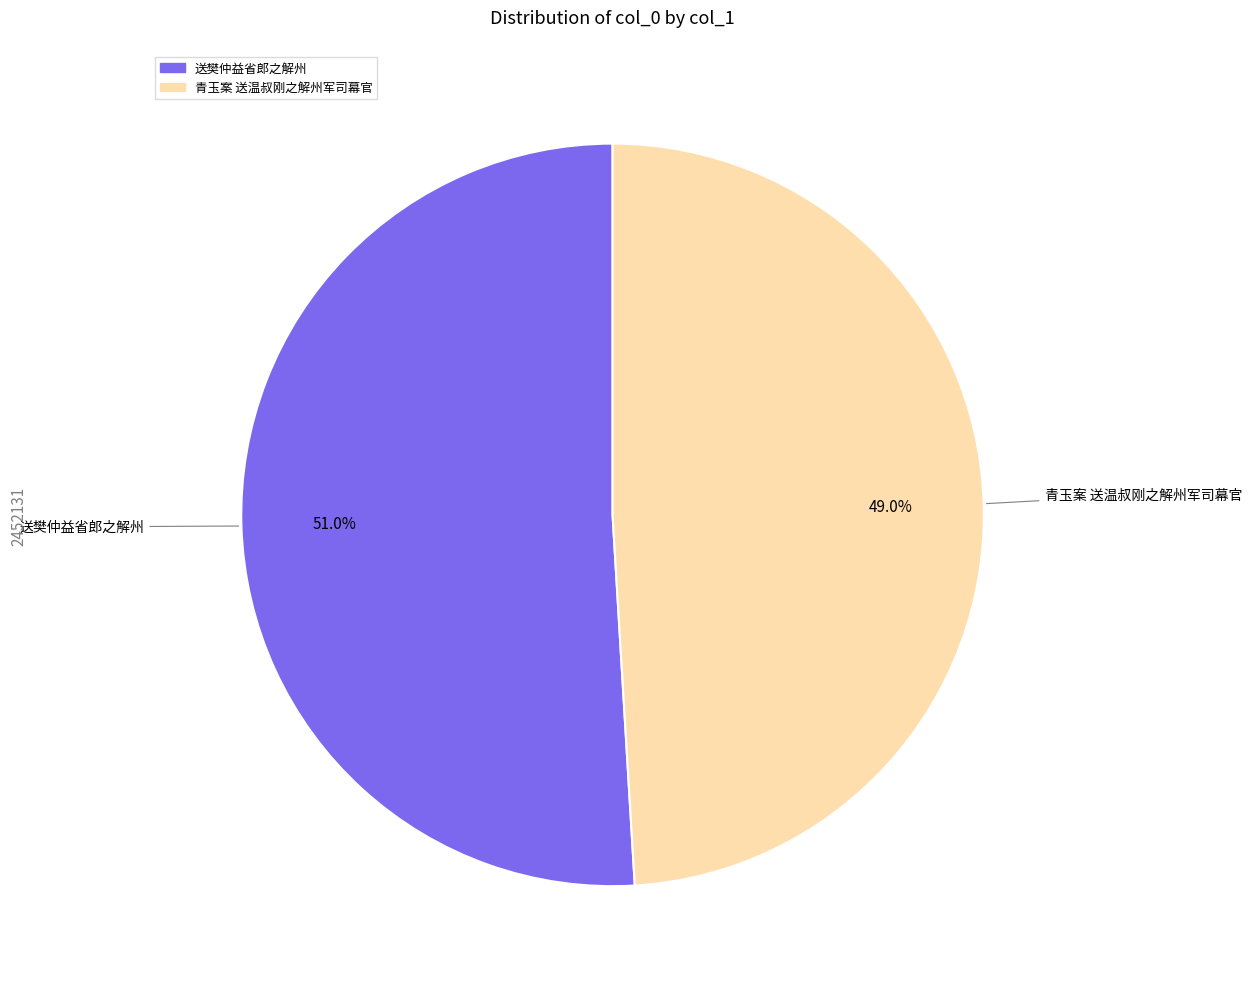

Which category has the biggest portion of the pie?

送樊仲益省郎之解州